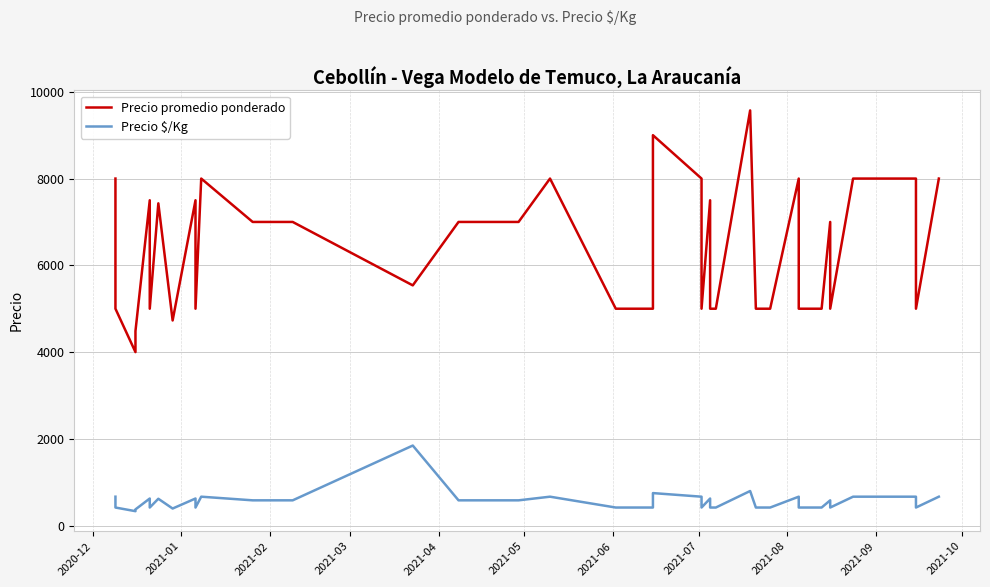

What is the average value of the Precio promedio ponderado series?

6431